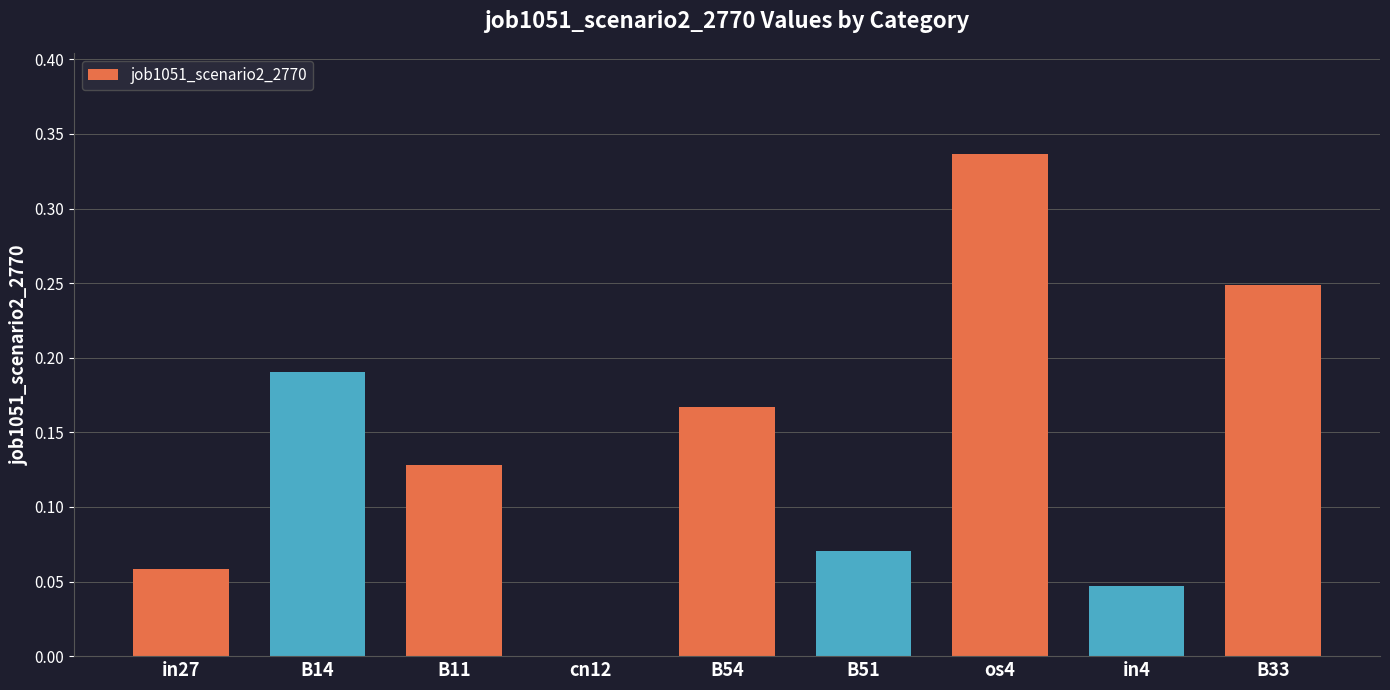

True or false: the data shows 0.0 at B14.

False